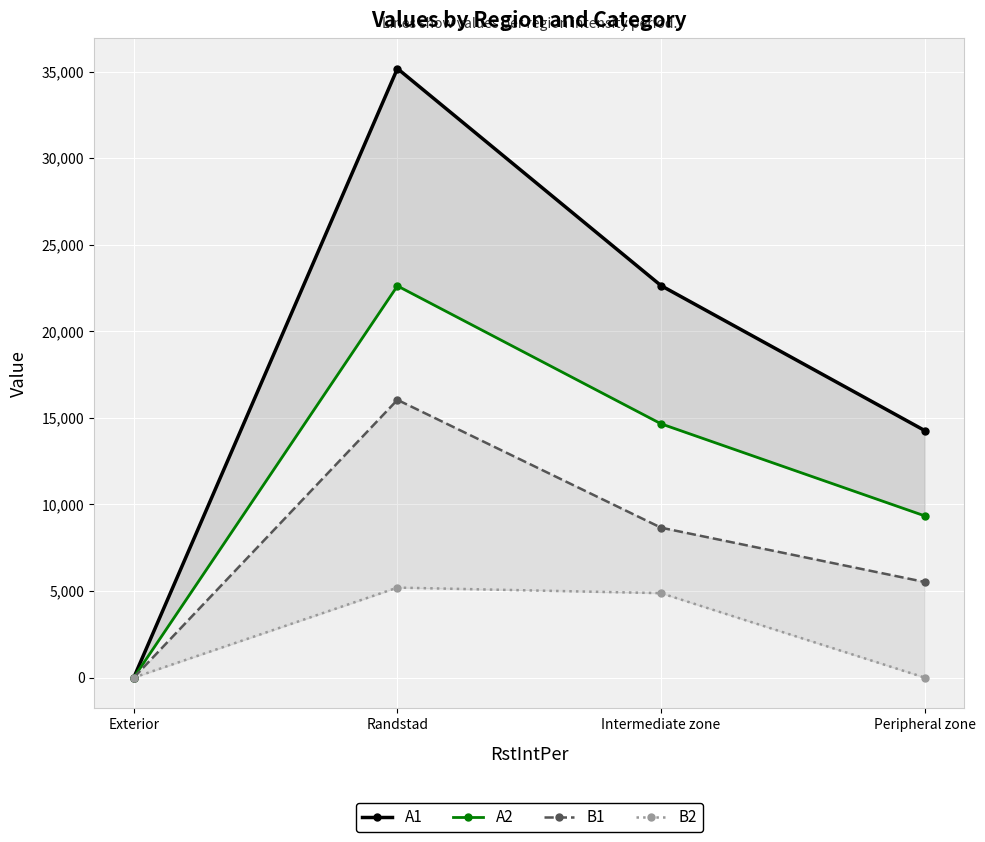

Between Randstad and Peripheral zone, which series saw the biggest shift?

A1